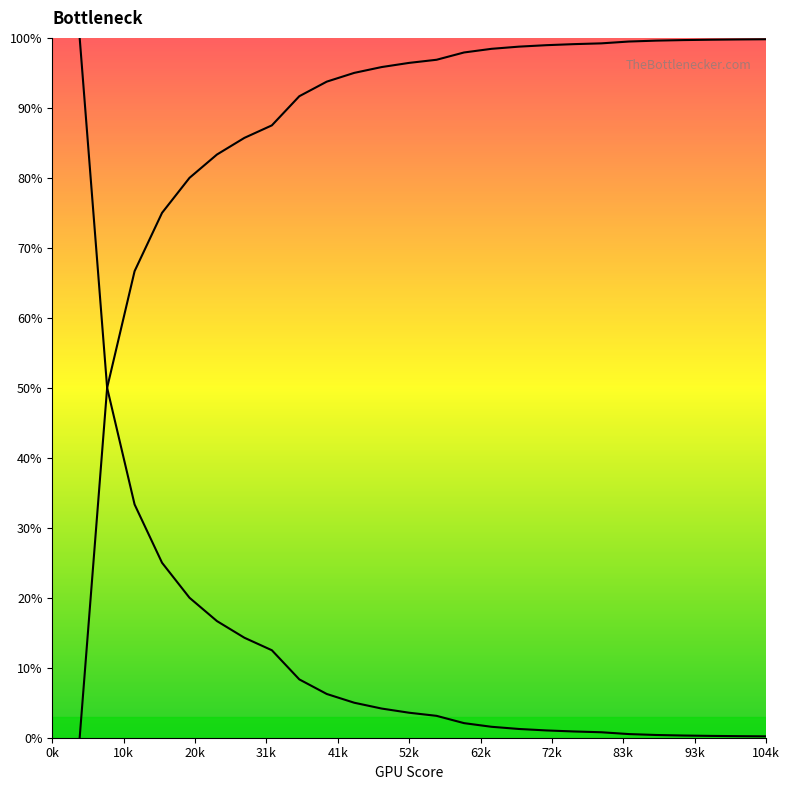

Does the chart display data point markers on the line(s)?

No